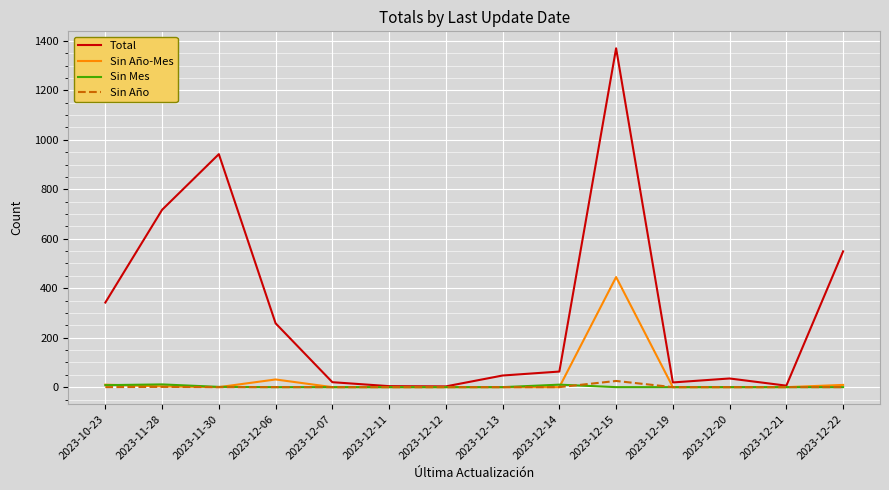

What is the highest value of the Sin Mes series?

11